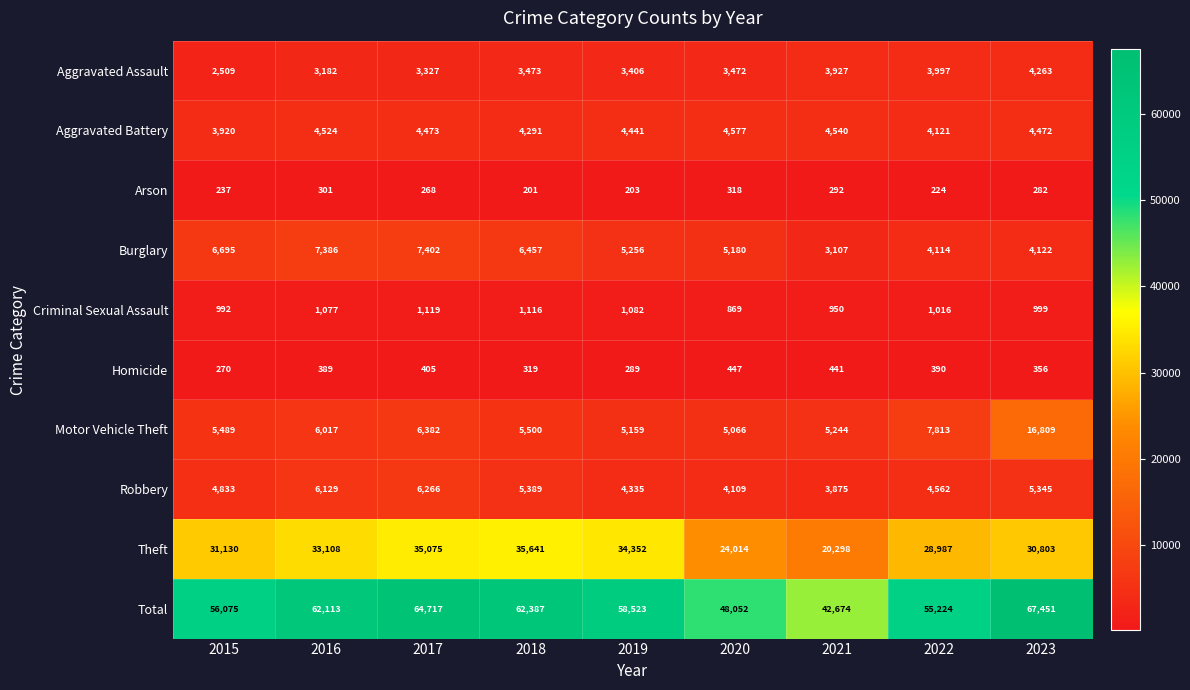

What is the difference between the highest and lowest values at 2018?

62186